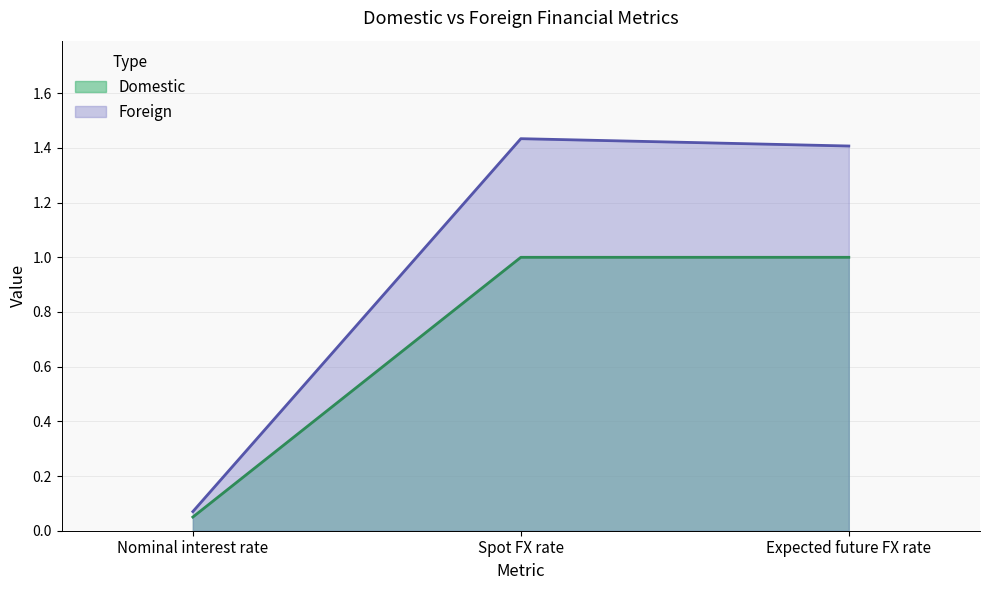

What is the label of the 1st point from the right?

Expected future FX rate